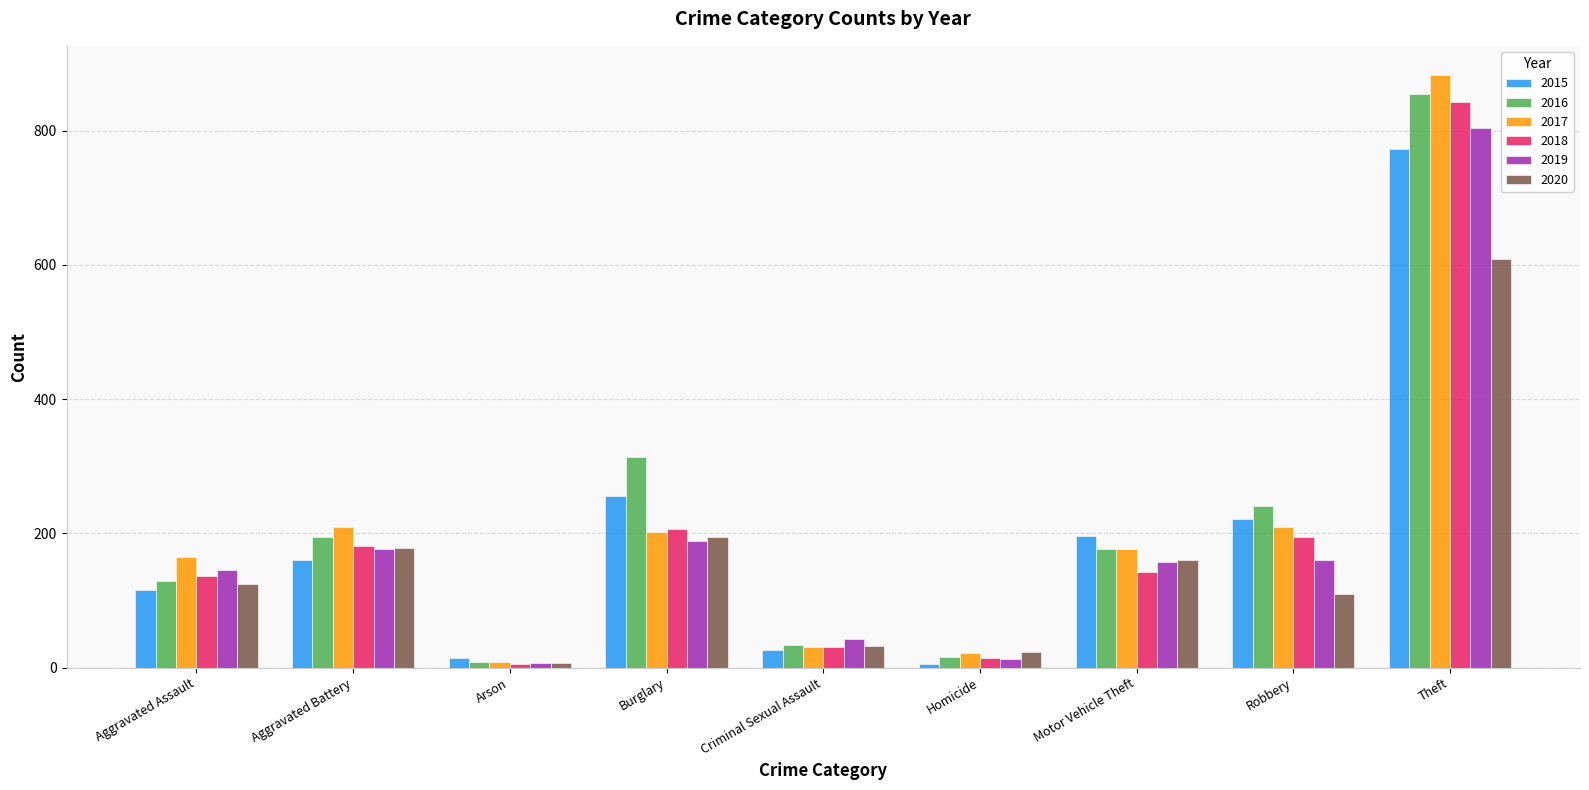

How many distinct data groups are displayed?

6